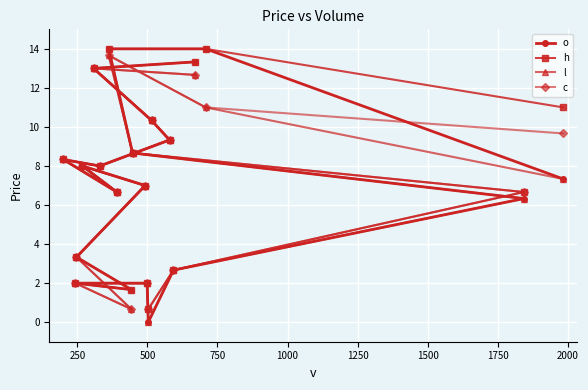

Is this an area chart (filled region under the line)?

No